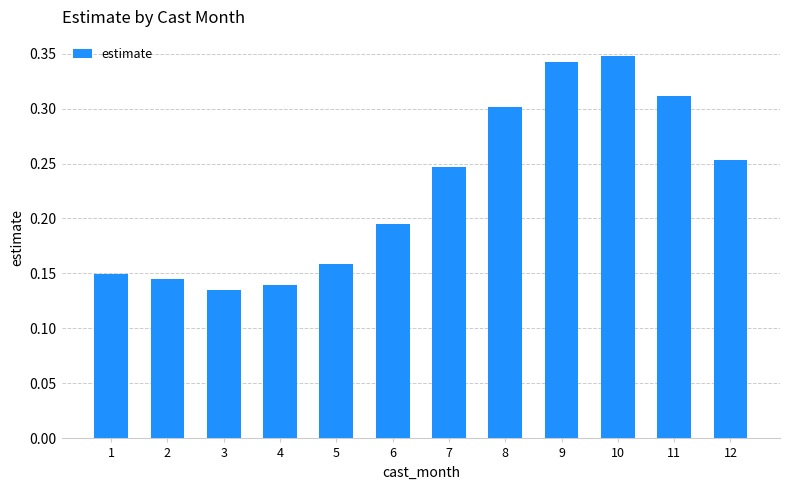

Rank the categories by value from lowest to highest.

3, 4, 2, 1, 5, 6, 7, 12, 8, 11, 9, 10